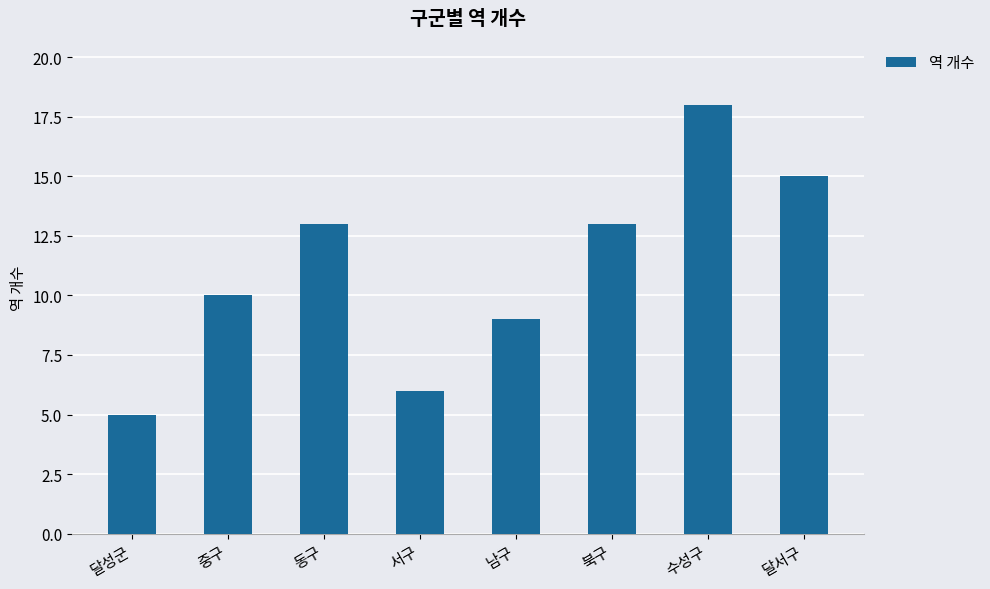

What position from the right is 중구?

7